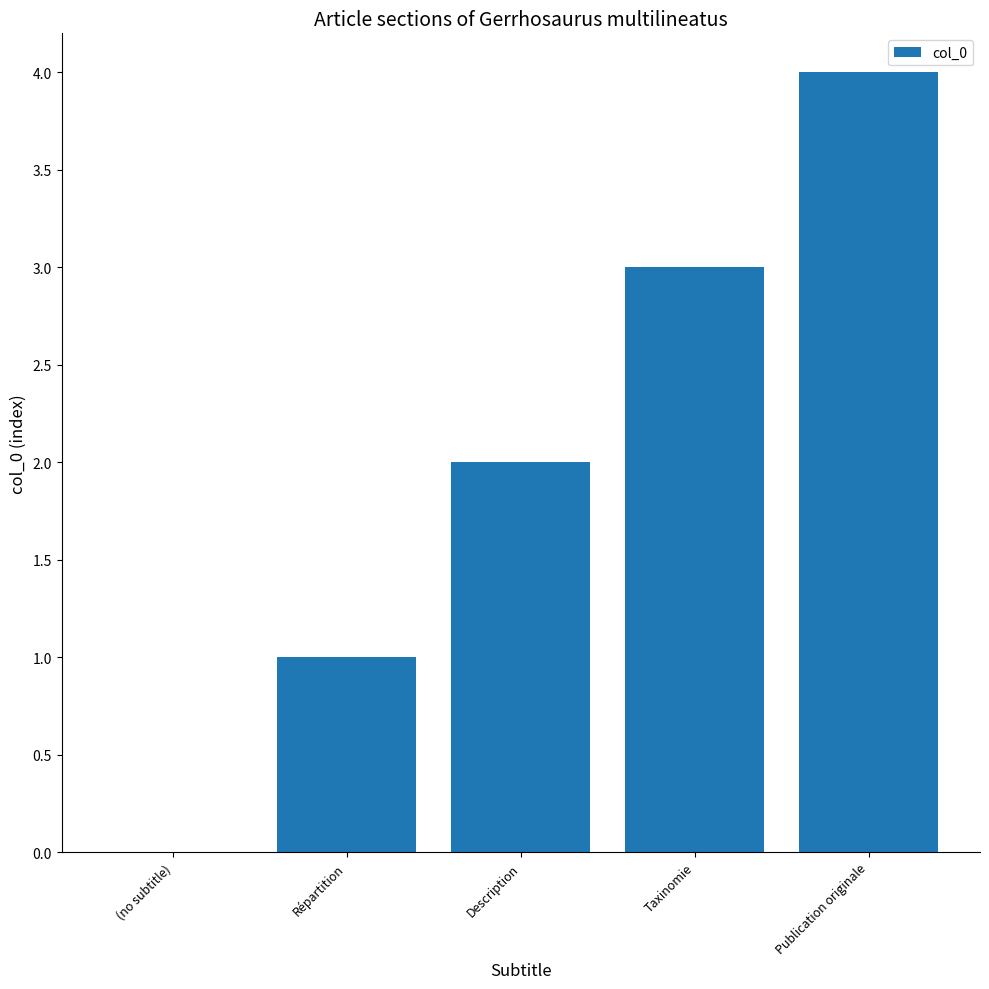

How many values are above zero?

4